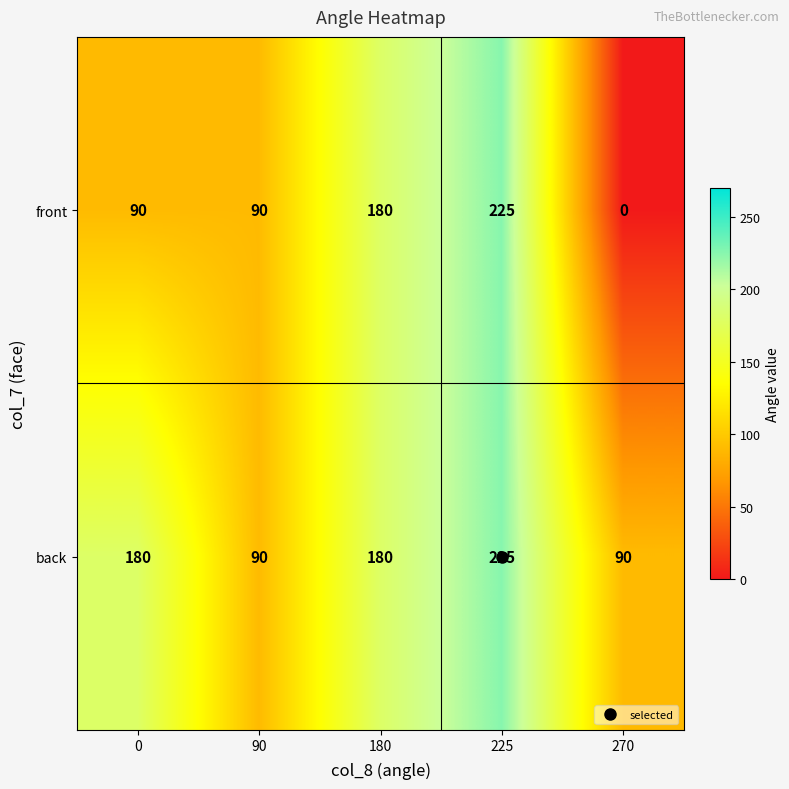

What value does the back series have at 225?

225